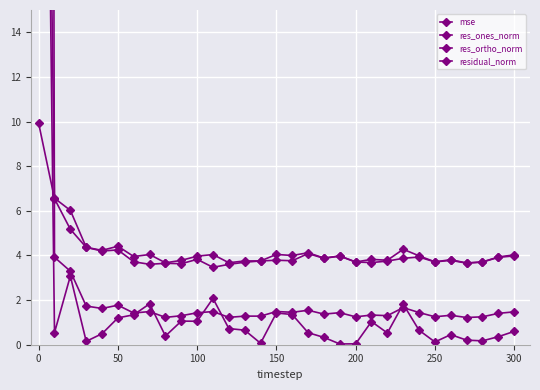

Is it true that mse equals 0.6 at 28?

False